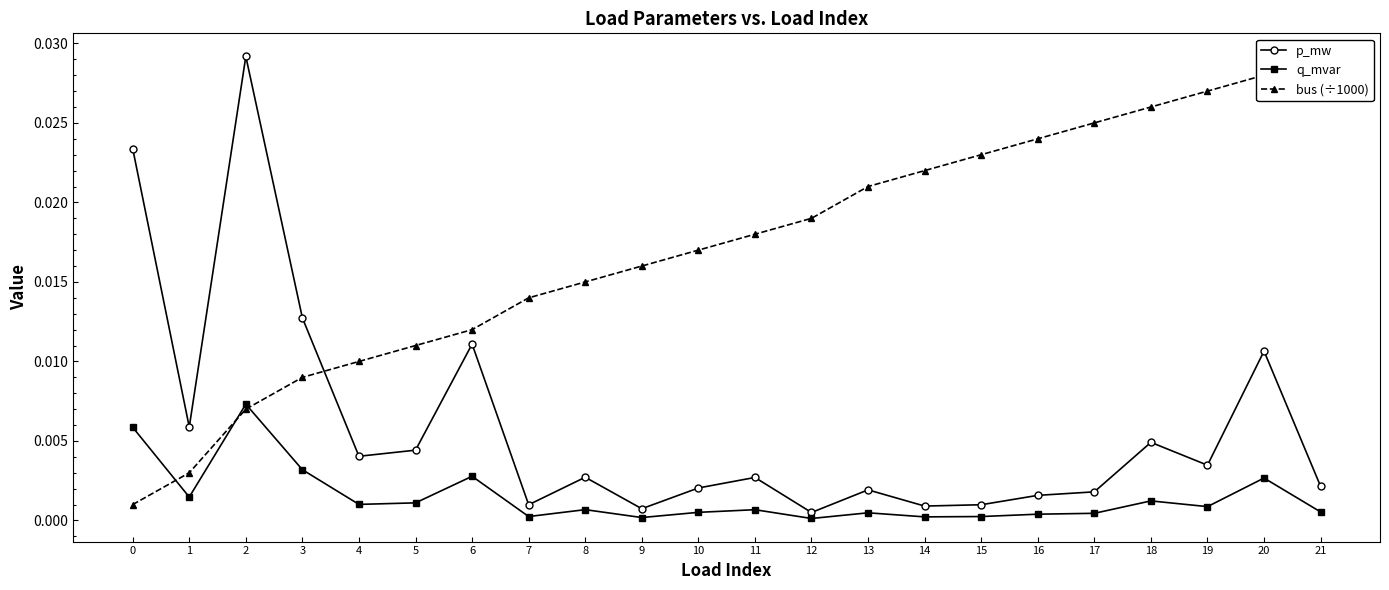

Rank the series by their maximum value, from lowest to highest.

q_mvar, bus (÷1000), p_mw